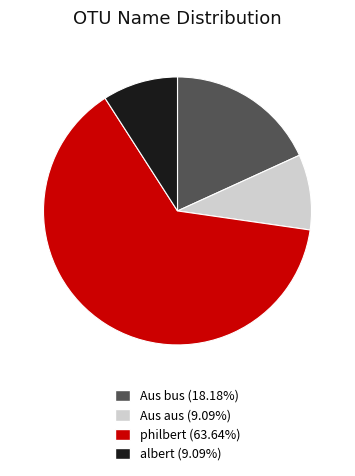

Between philbert and albert, which is larger?

philbert